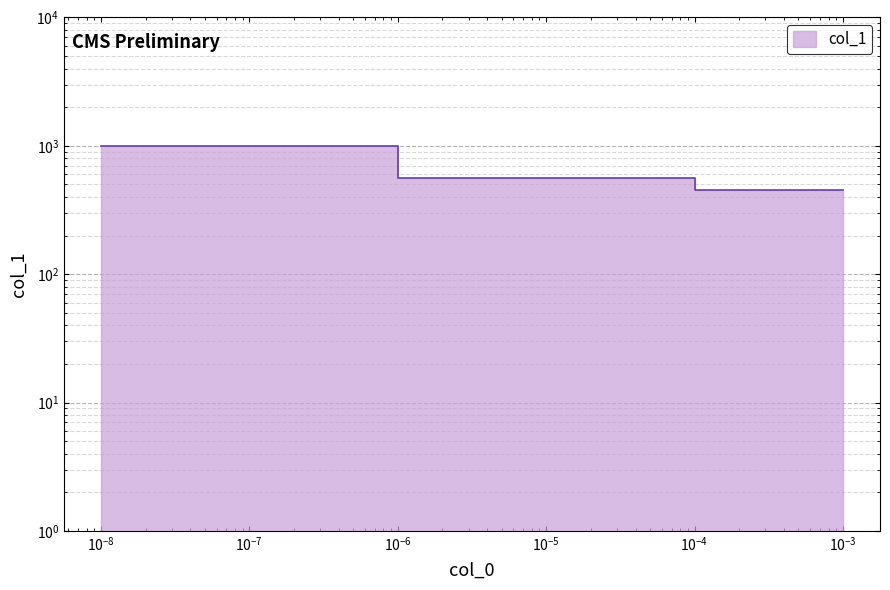

Where is the data nearest to the value 726?

1e-06